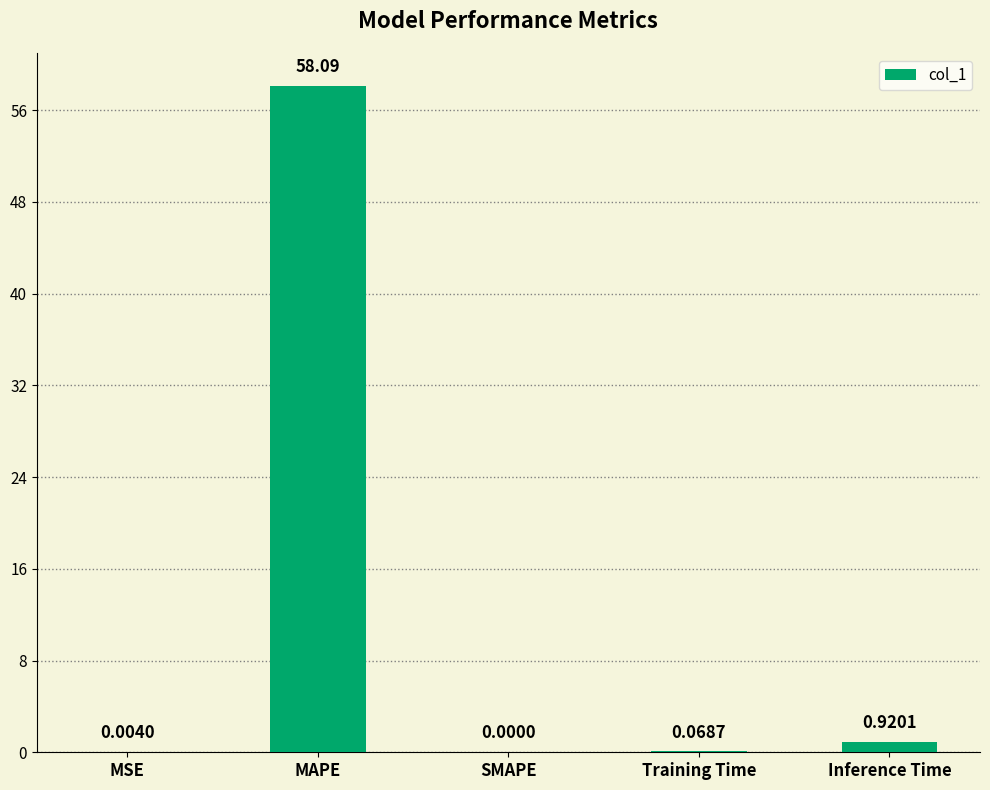

At which category does the chart reach its peak across all series?

MAPE